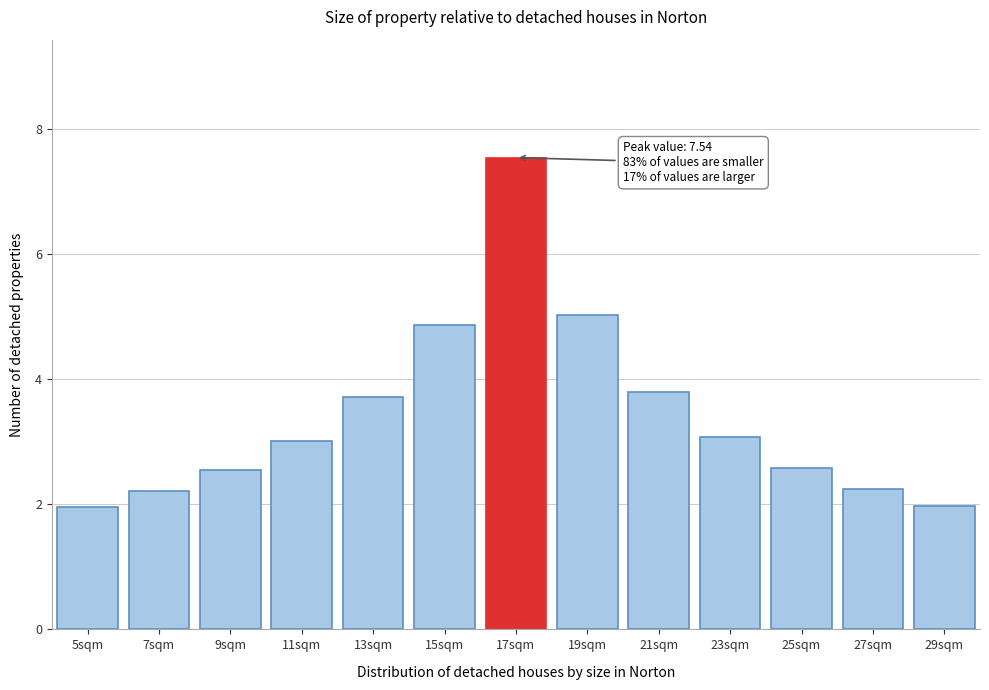

Reading left to right, transcribe all the data shown in this chart.

5sqm=2.0	7sqm=2.2	9sqm=2.5	11sqm=3.0	13sqm=3.7	15sqm=4.9	17sqm=7.5	19sqm=5.0	21sqm=3.8	23sqm=3.1	25sqm=2.6	27sqm=2.2	29sqm=2.0